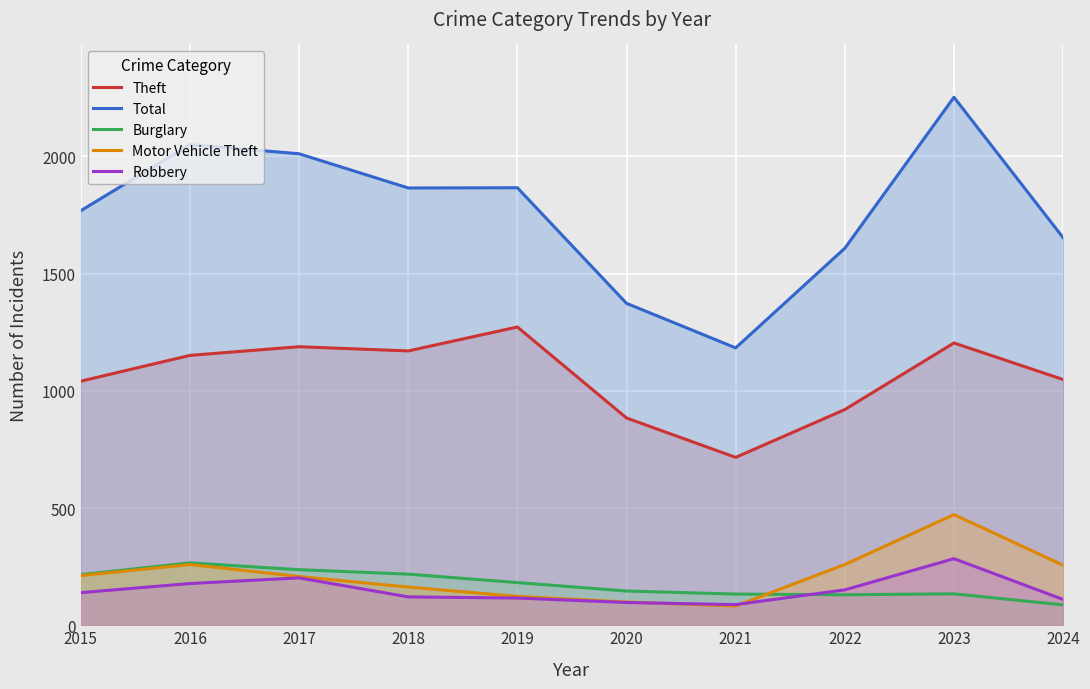

What is the difference between the Robbery values at 2017 and 2015?

63